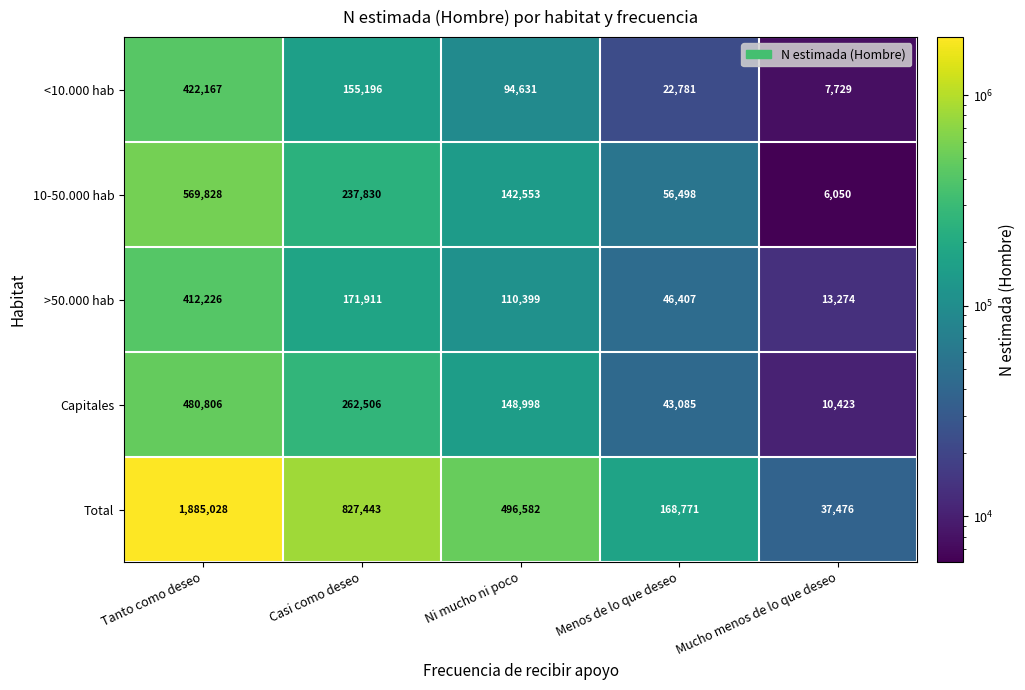

The Total series shows 13614 at Mucho menos de lo que deseo. True or false?

False